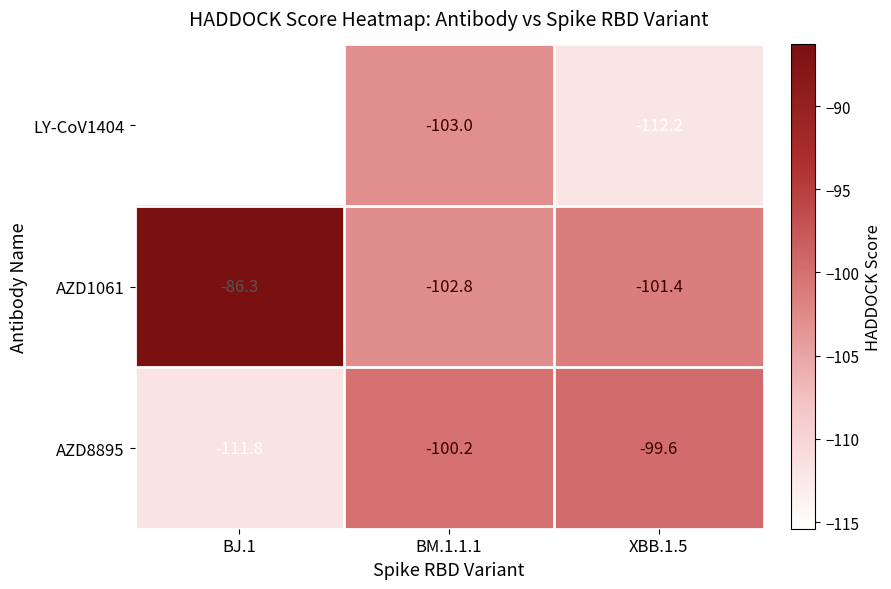

What is the sum of all LY-CoV1404 values?

-330.6